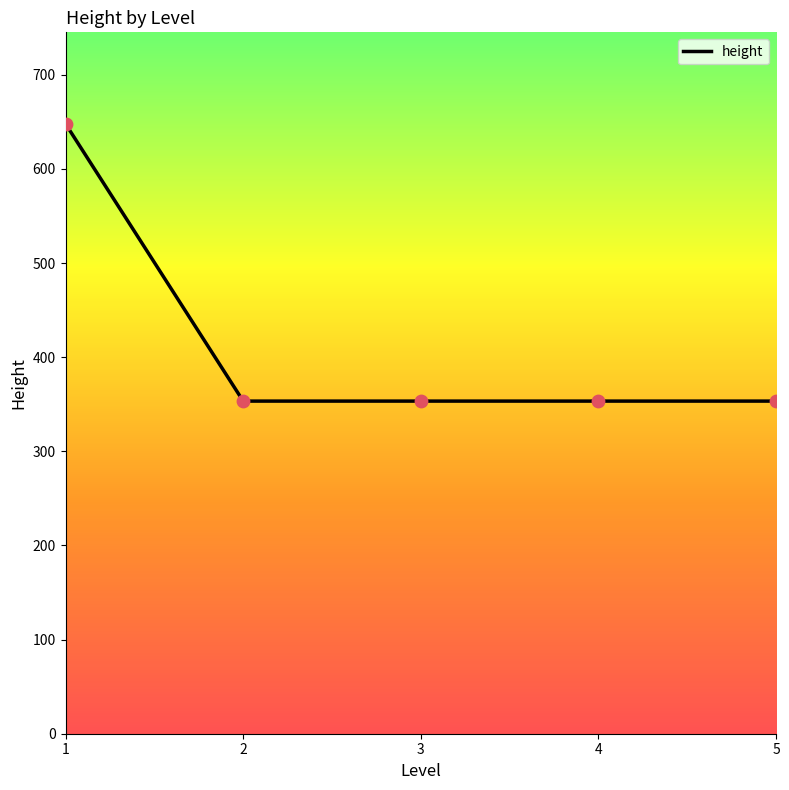

What is the change in value from 1 to 5?

-294.6